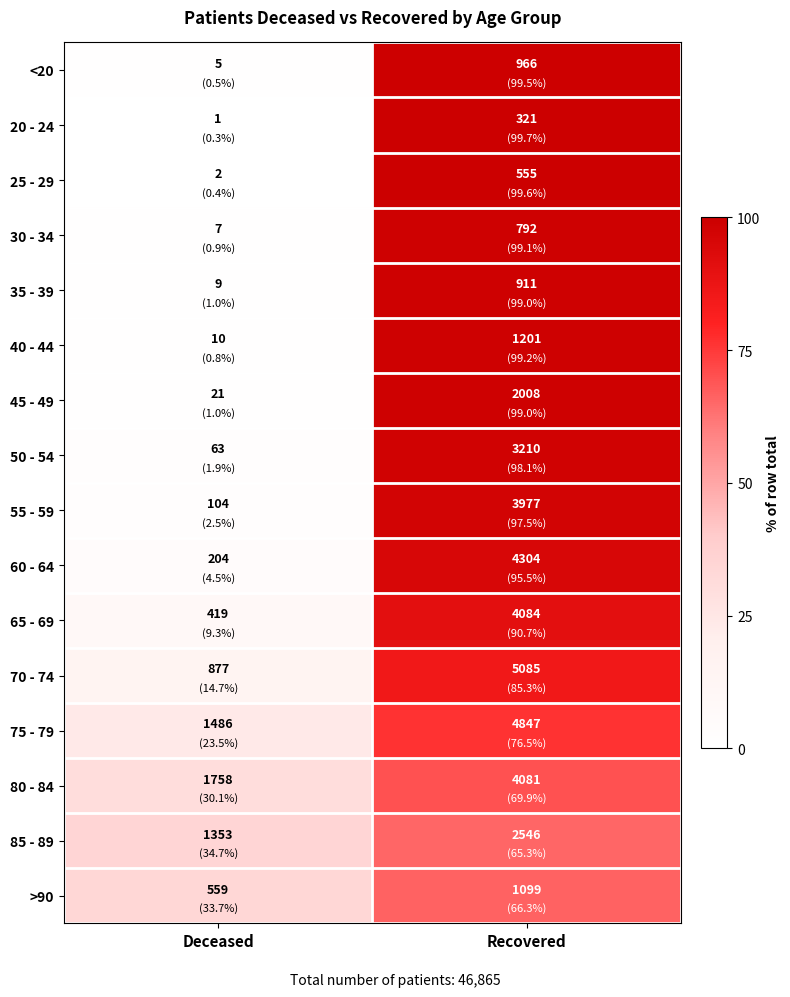

Which series has the largest total across all categories?

75 - 79